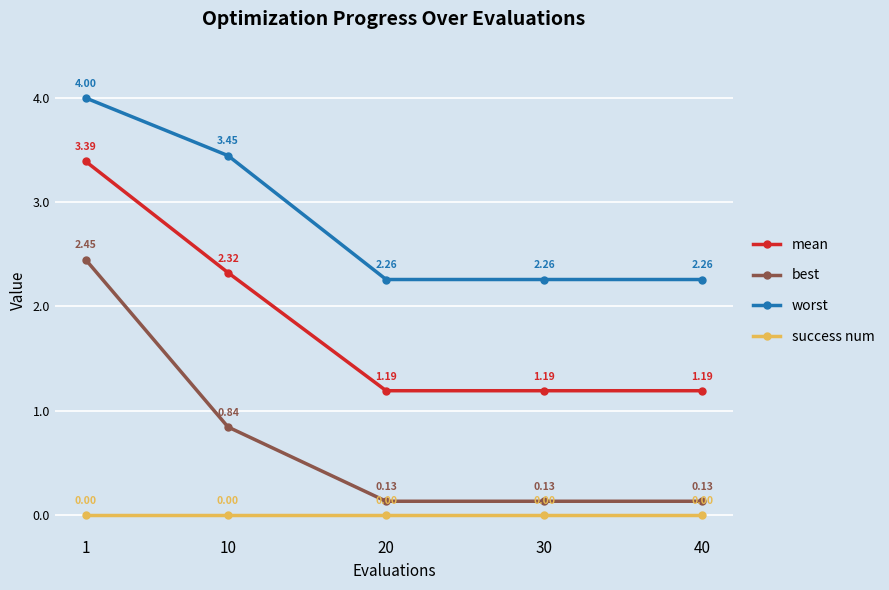

True or false: success num has more than 0 points higher than both neighbors.

False